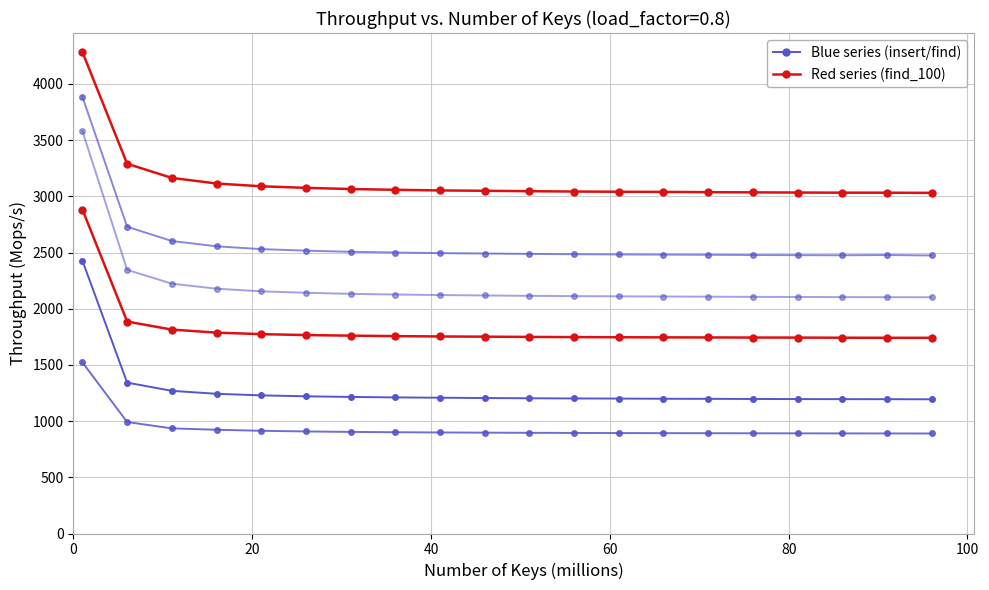

Does the chart have visible grid lines?

Yes